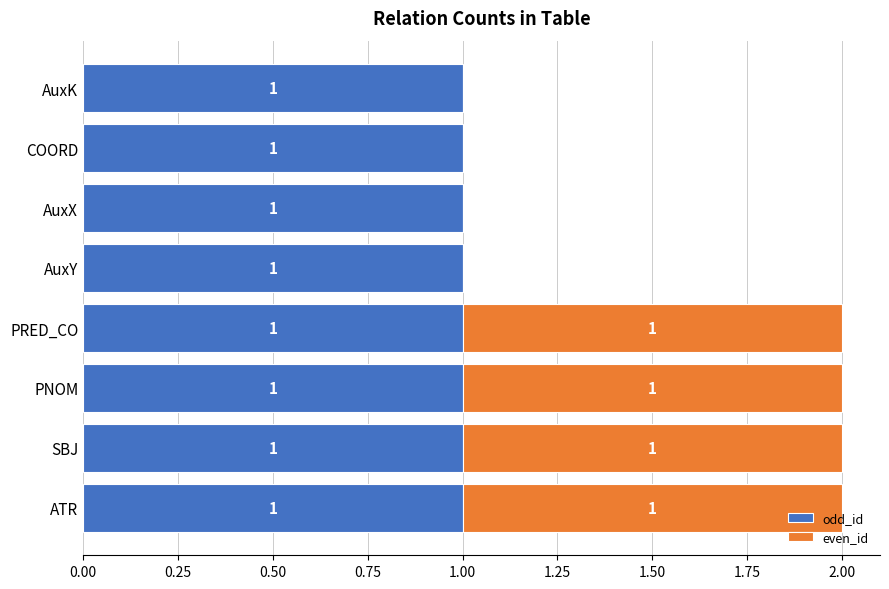

What are all the series names shown in the legend?

odd_id, even_id